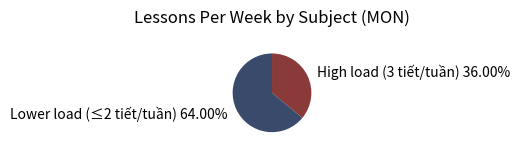

Is there any slice that represents more than half of the pie?

Yes